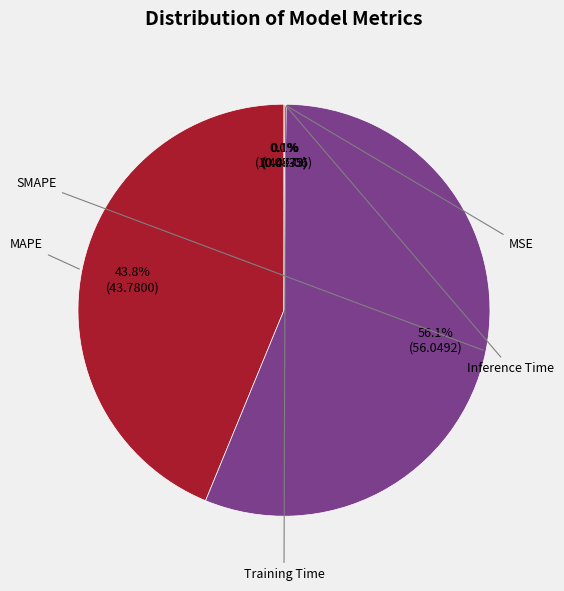

Is the sum of MAPE and MSE greater than half?

No